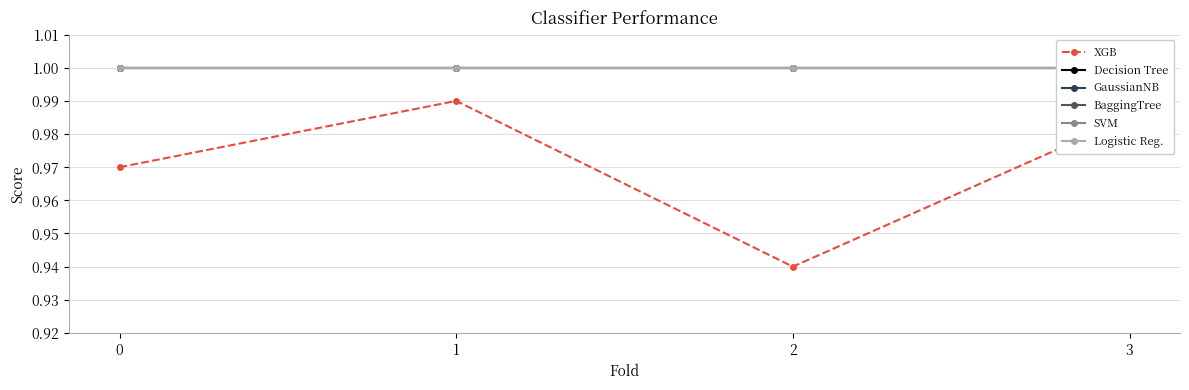

Which series has the largest total across all categories?

Decision Tree